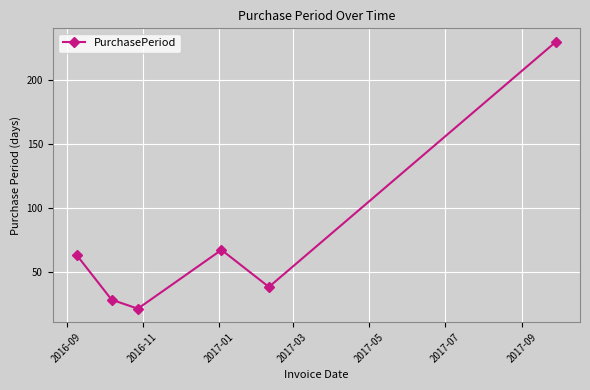

What is the smallest value displayed?

21